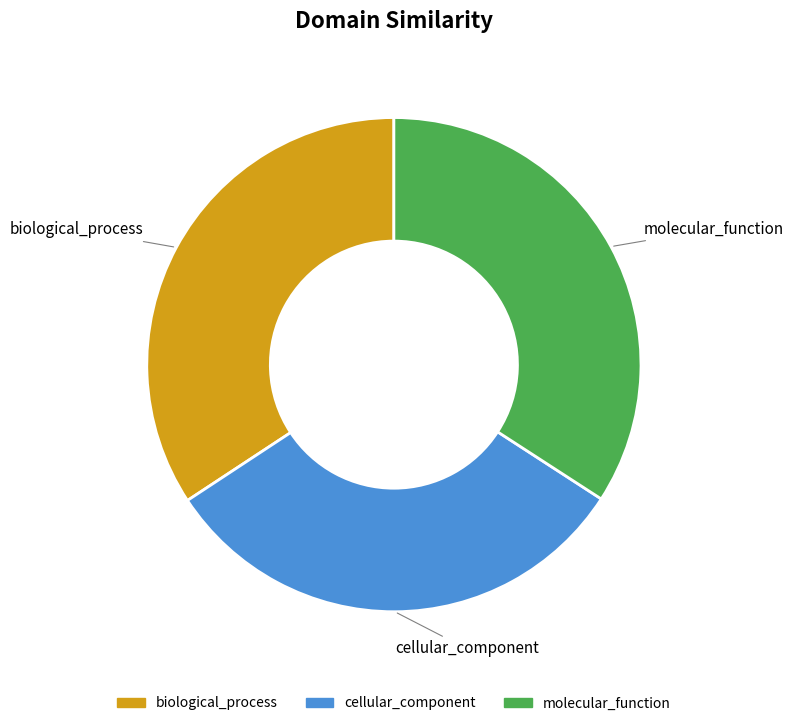

Which has a higher value, cellular_component or molecular_function?

molecular_function